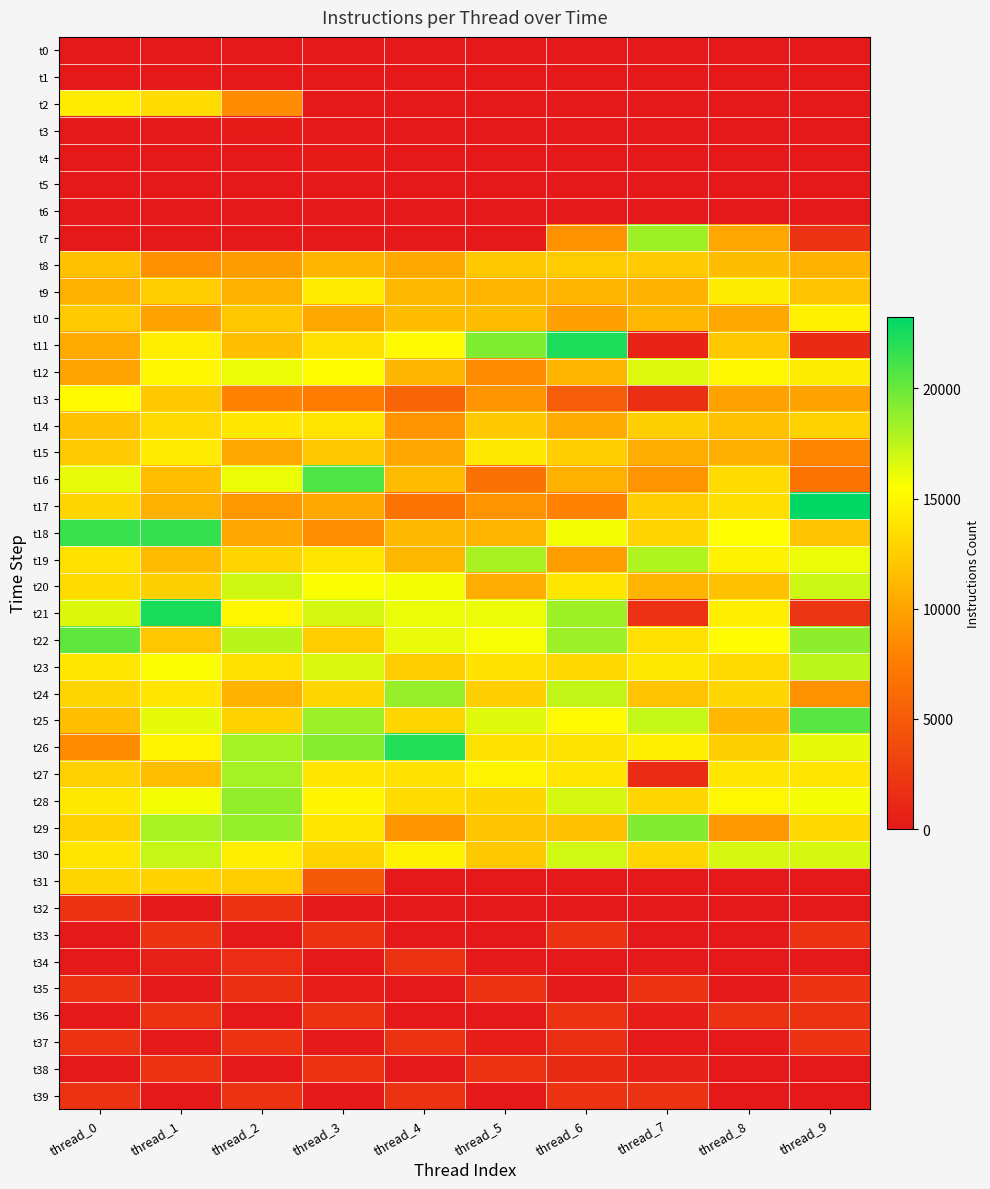

Reading left to right, extract all data points from this chart.

t0: thread_0=0	thread_1=0	thread_2=0	thread_3=0	thread_4=0	thread_5=0	thread_6=0	thread_7=0	thread_8=0	thread_9=0
t1: thread_0=0	thread_1=0	thread_2=0	thread_3=0	thread_4=0	thread_5=0	thread_6=0	thread_7=0	thread_8=0	thread_9=0
t2: thread_0=14305	thread_1=13382	thread_2=8452	thread_3=0	thread_4=0	thread_5=0	thread_6=0	thread_7=0	thread_8=0	thread_9=0
t3: thread_0=0	thread_1=0	thread_2=88	thread_3=26	thread_4=0	thread_5=0	thread_6=0	thread_7=0	thread_8=0	thread_9=0
t4: thread_0=0	thread_1=0	thread_2=0	thread_3=113	thread_4=0	thread_5=0	thread_6=0	thread_7=0	thread_8=0	thread_9=0
t5: thread_0=0	thread_1=0	thread_2=0	thread_3=0	thread_4=0	thread_5=0	thread_6=0	thread_7=0	thread_8=0	thread_9=0
t6: thread_0=0	thread_1=0	thread_2=0	thread_3=0	thread_4=0	thread_5=0	thread_6=0	thread_7=0	thread_8=0	thread_9=0
t7: thread_0=0	thread_1=0	thread_2=0	thread_3=0	thread_4=0	thread_5=0	thread_6=8909	thread_7=18426	thread_8=10104	thread_9=1974
t8: thread_0=11722	thread_1=8864	thread_2=9597	thread_3=11078	thread_4=10331	thread_5=12197	thread_6=12428	thread_7=12379	thread_8=11490	thread_9=10857
t9: thread_0=10729	thread_1=12459	thread_2=10805	thread_3=14362	thread_4=11195	thread_5=11070	thread_6=11078	thread_7=10782	thread_8=14434	thread_9=11868
t10: thread_0=12365	thread_1=9958	thread_2=12111	thread_3=10265	thread_4=11456	thread_5=11488	thread_6=9801	thread_7=11147	thread_8=10224	thread_9=14633
t11: thread_0=10378	thread_1=14471	thread_2=11660	thread_3=13686	thread_4=15246	thread_5=19339	thread_6=22347	thread_7=902	thread_8=12158	thread_9=1364
t12: thread_0=10033	thread_1=14981	thread_2=16073	thread_3=15313	thread_4=11099	thread_5=8536	thread_6=10968	thread_7=16507	thread_8=15011	thread_9=14411
t13: thread_0=15249	thread_1=12238	thread_2=8003	thread_3=7416	thread_4=5698	thread_5=9083	thread_6=5190	thread_7=1674	thread_8=9813	thread_9=9947
t14: thread_0=11725	thread_1=13215	thread_2=14044	thread_3=13891	thread_4=9033	thread_5=12218	thread_6=10382	thread_7=12709	thread_8=11774	thread_9=12769
t15: thread_0=12331	thread_1=14223	thread_2=10323	thread_3=12225	thread_4=10085	thread_5=14137	thread_6=12611	thread_7=10625	thread_8=10658	thread_9=8183
t16: thread_0=16204	thread_1=11653	thread_2=16118	thread_3=20814	thread_4=11360	thread_5=6707	thread_6=10752	thread_7=8964	thread_8=13322	thread_9=6838
t17: thread_0=13029	thread_1=10767	thread_2=9262	thread_3=10291	thread_4=6855	thread_5=9049	thread_6=7961	thread_7=12480	thread_8=13570	thread_9=23251
t18: thread_0=21464	thread_1=21604	thread_2=10169	thread_3=8721	thread_4=11303	thread_5=10949	thread_6=15819	thread_7=12907	thread_8=15508	thread_9=12027
t19: thread_0=13783	thread_1=11380	thread_2=12930	thread_3=13987	thread_4=11229	thread_5=18091	thread_6=9663	thread_7=17926	thread_8=14741	thread_9=16055
t20: thread_0=13376	thread_1=12641	thread_2=17010	thread_3=15612	thread_4=15795	thread_5=10569	thread_6=14010	thread_7=11001	thread_8=11743	thread_9=17039
t21: thread_0=16531	thread_1=22449	thread_2=14982	thread_3=16765	thread_4=16086	thread_5=16045	thread_6=18437	thread_7=1812	thread_8=14486	thread_9=2114
t22: thread_0=20342	thread_1=12141	thread_2=17601	thread_3=12445	thread_4=16156	thread_5=15742	thread_6=18454	thread_7=13661	thread_8=15283	thread_9=18893
t23: thread_0=14035	thread_1=15659	thread_2=13740	thread_3=16638	thread_4=12552	thread_5=13759	thread_6=13149	thread_7=14106	thread_8=13181	thread_9=17526
t24: thread_0=12975	thread_1=13954	thread_2=10885	thread_3=12993	thread_4=18625	thread_5=12624	thread_6=17381	thread_7=11856	thread_8=13037	thread_9=8939
t25: thread_0=11561	thread_1=16296	thread_2=12854	thread_3=18496	thread_4=13084	thread_5=16472	thread_6=15193	thread_7=17271	thread_8=11147	thread_9=20487
t26: thread_0=8506	thread_1=14858	thread_2=18234	thread_3=19162	thread_4=22152	thread_5=13770	thread_6=13849	thread_7=14599	thread_8=12629	thread_9=16243
t27: thread_0=12756	thread_1=11628	thread_2=18179	thread_3=13896	thread_4=13788	thread_5=14845	thread_6=14025	thread_7=1449	thread_8=13983	thread_9=13983
t28: thread_0=14124	thread_1=15785	thread_2=18777	thread_3=14909	thread_4=13434	thread_5=13004	thread_6=16782	thread_7=13075	thread_8=15052	thread_9=15819
t29: thread_0=12792	thread_1=18051	thread_2=18694	thread_3=13882	thread_4=9128	thread_5=12002	thread_6=11685	thread_7=19220	thread_8=9199	thread_9=13166
t30: thread_0=13970	thread_1=17255	thread_2=14499	thread_3=12876	thread_4=14738	thread_5=12171	thread_6=16871	thread_7=13050	thread_8=16744	thread_9=16744
t31: thread_0=13007	thread_1=12832	thread_2=12528	thread_3=4972	thread_4=0	thread_5=0	thread_6=0	thread_7=0	thread_8=0	thread_9=0
t32: thread_0=1960	thread_1=0	thread_2=1978	thread_3=0	thread_4=0	thread_5=0	thread_6=0	thread_7=0	thread_8=0	thread_9=0
t33: thread_0=0	thread_1=1961	thread_2=0	thread_3=1977	thread_4=0	thread_5=0	thread_6=1961	thread_7=0	thread_8=0	thread_9=1963
t34: thread_0=0	thread_1=455	thread_2=1501	thread_3=0	thread_4=1973	thread_5=0	thread_6=0	thread_7=0	thread_8=0	thread_9=0
t35: thread_0=1960	thread_1=0	thread_2=1708	thread_3=255	thread_4=0	thread_5=1970	thread_6=0	thread_7=1973	thread_8=0	thread_9=1963
t36: thread_0=0	thread_1=1956	thread_2=0	thread_3=1960	thread_4=0	thread_5=0	thread_6=1977	thread_7=348	thread_8=1969	thread_9=1969
t37: thread_0=1960	thread_1=0	thread_2=1963	thread_3=0	thread_4=1957	thread_5=348	thread_6=1623	thread_7=10	thread_8=0	thread_9=1976
t38: thread_0=0	thread_1=1956	thread_2=0	thread_3=1960	thread_4=0	thread_5=1963	thread_6=1354	thread_7=618	thread_8=0	thread_9=0
t39: thread_0=1969	thread_1=0	thread_2=1956	thread_3=0	thread_4=1945	thread_5=0	thread_6=1949	thread_7=1954	thread_8=0	thread_9=0